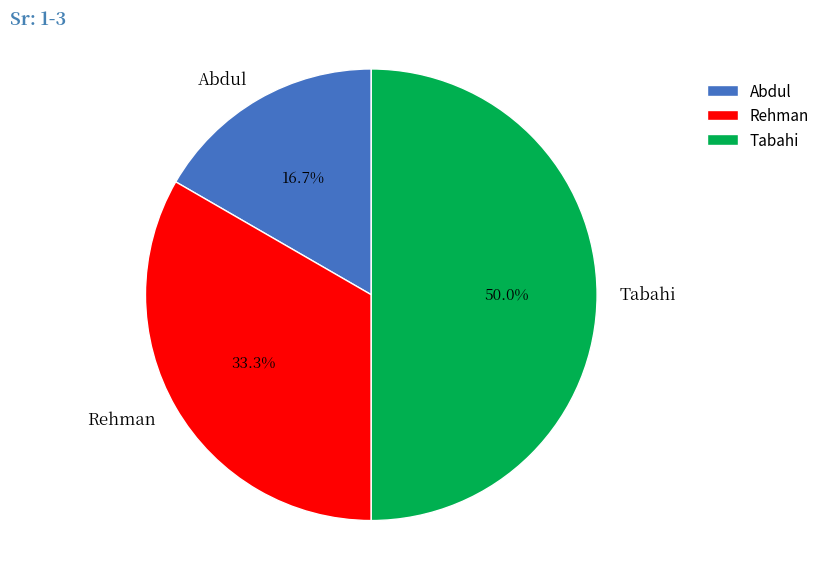

Is it true that Rehman is 26% of the pie?

False